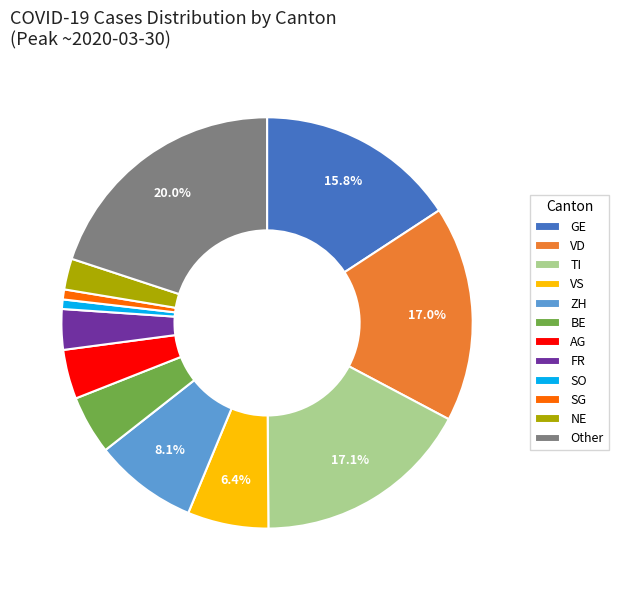

To the nearest percent, what is the difference between the largest and smallest slice percentages?

19%